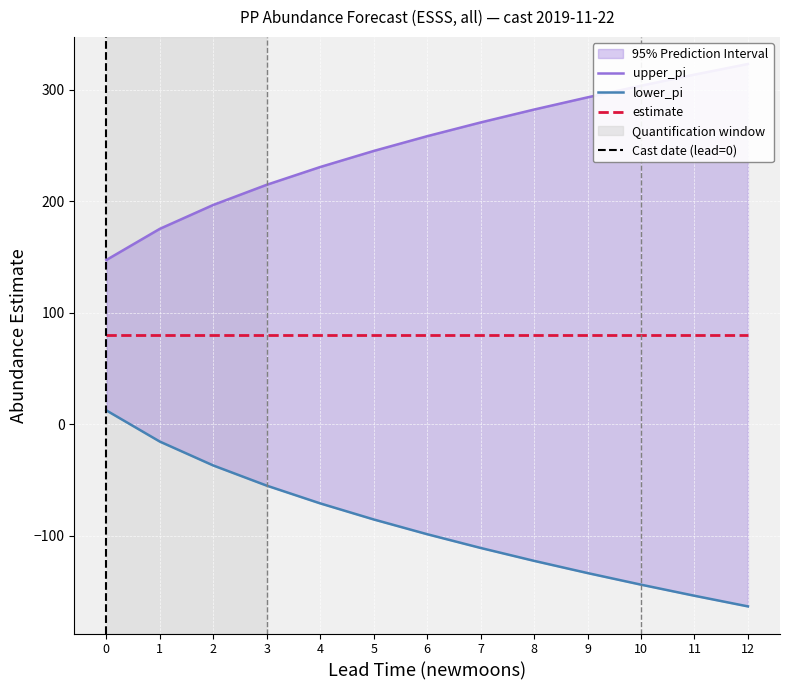

True or false: upper_pi has more than 0 interior local peaks.

False